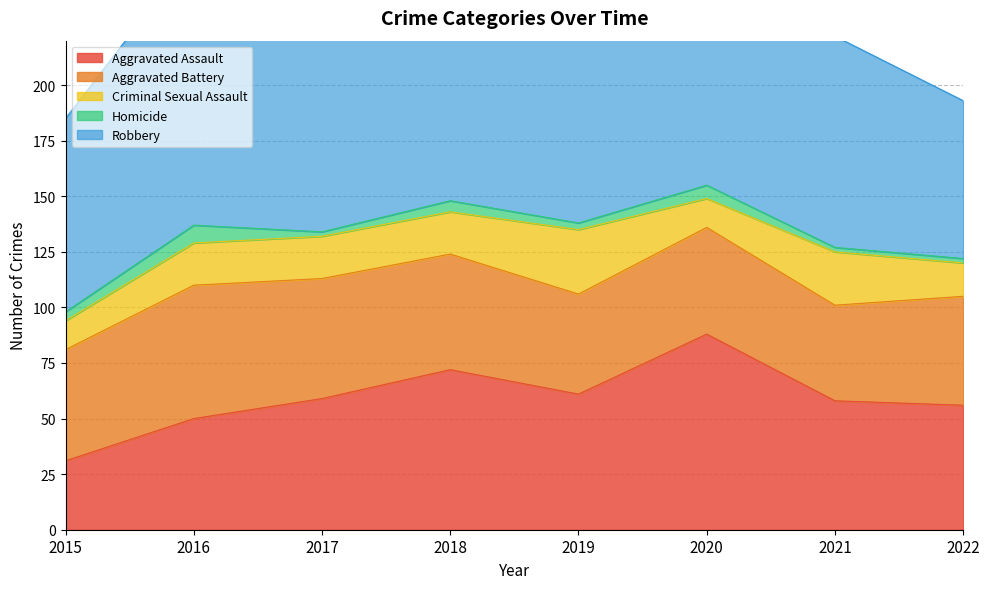

Reading right to left, transcribe all the data shown in this chart.

Aggravated Assault: 56	58	88	61	72	59	50	31
Aggravated Battery: 49	43	48	45	52	54	60	50
Criminal Sexual Assault: 15	24	13	29	19	19	19	13
Homicide: 2	2	6	3	5	2	8	4
Robbery: 71	95	94	89	130	115	123	87